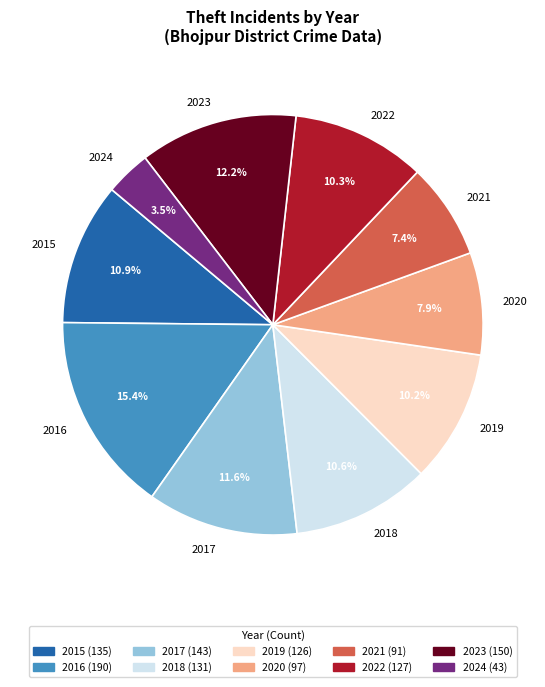

Count the number of slices in the pie.

10